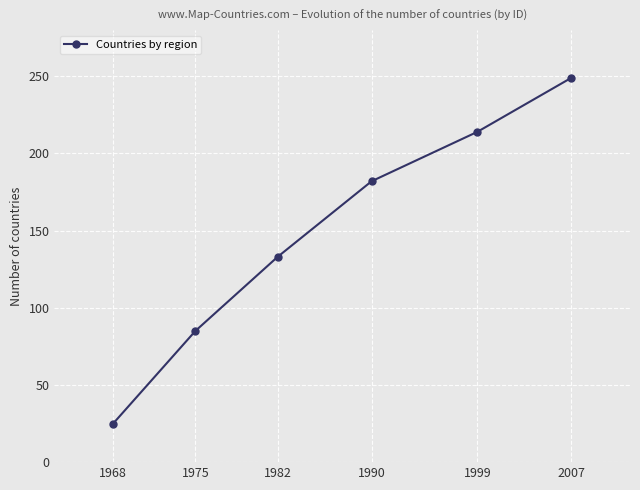

Reading left to right, extract all data points from this chart.

25	85	133	182	214	249